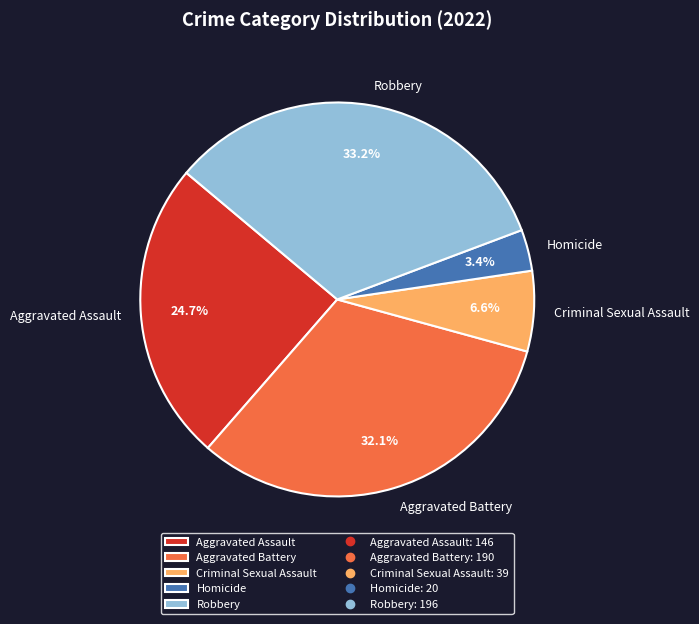

Is there any slice that represents more than half of the pie?

No